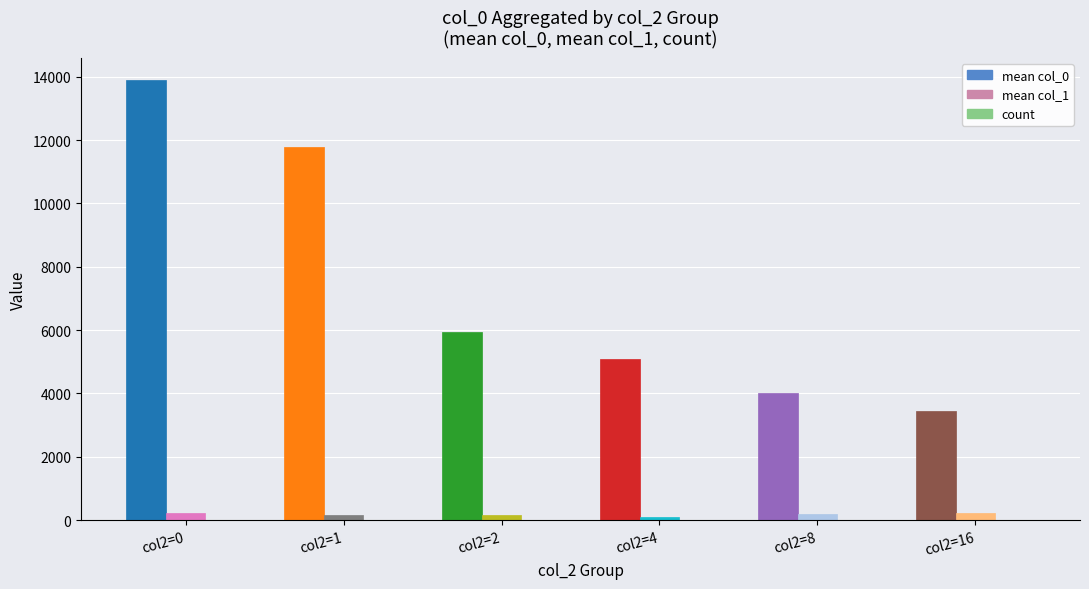

How many distinct data groups are displayed?

3